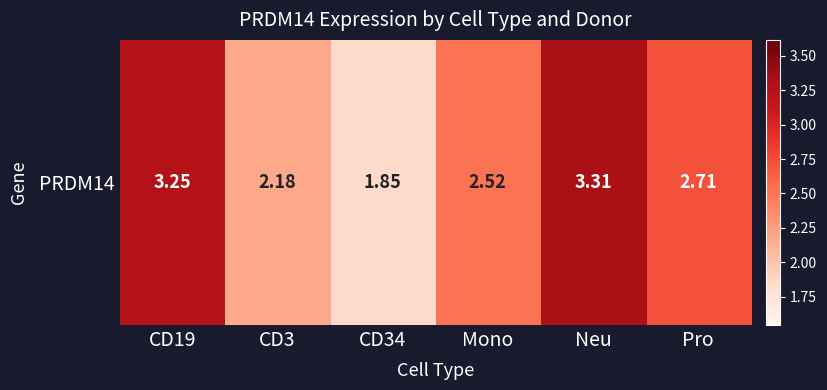

Rank the categories by value from highest to lowest.

Neu, CD19, Pro, Mono, CD3, CD34